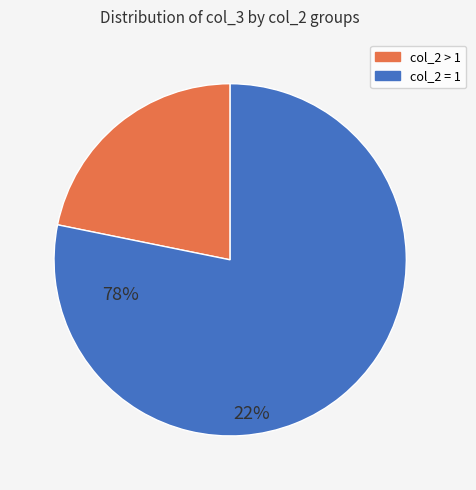

The col_2 > 1 slice represents 28% of the pie. True or false?

False